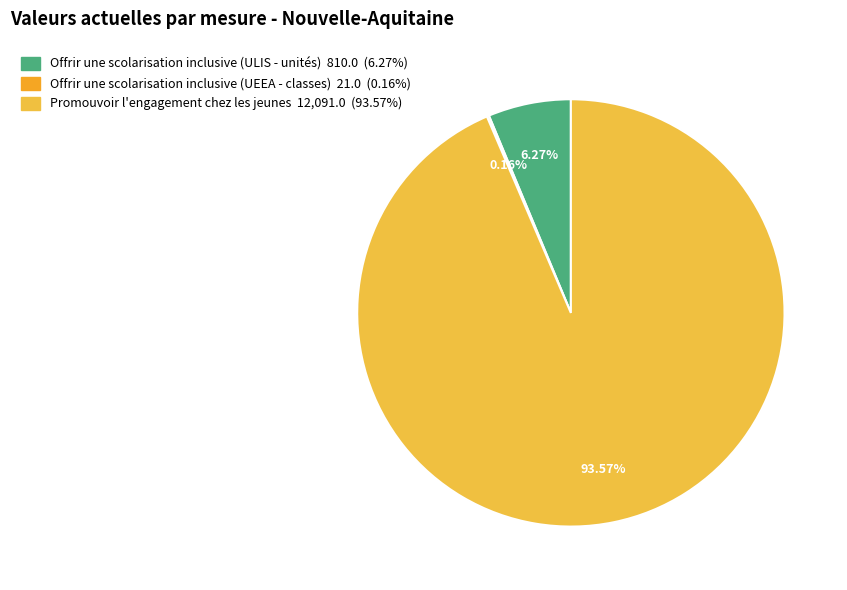

Which category has the smallest portion of the pie?

Offrir une scolarisation inclusive
(UEEA - classes)